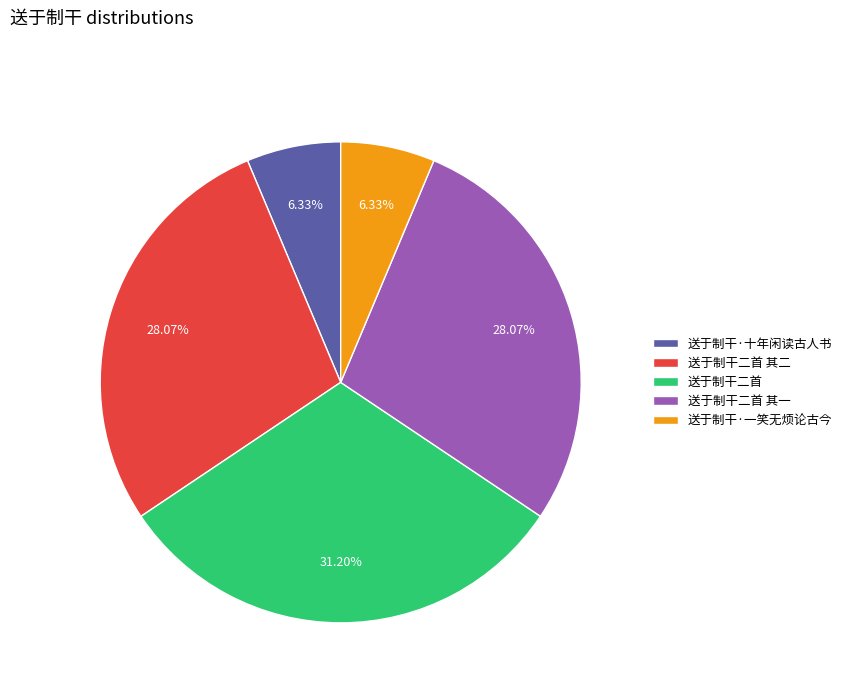

Which slice is the largest?

送于制干二首